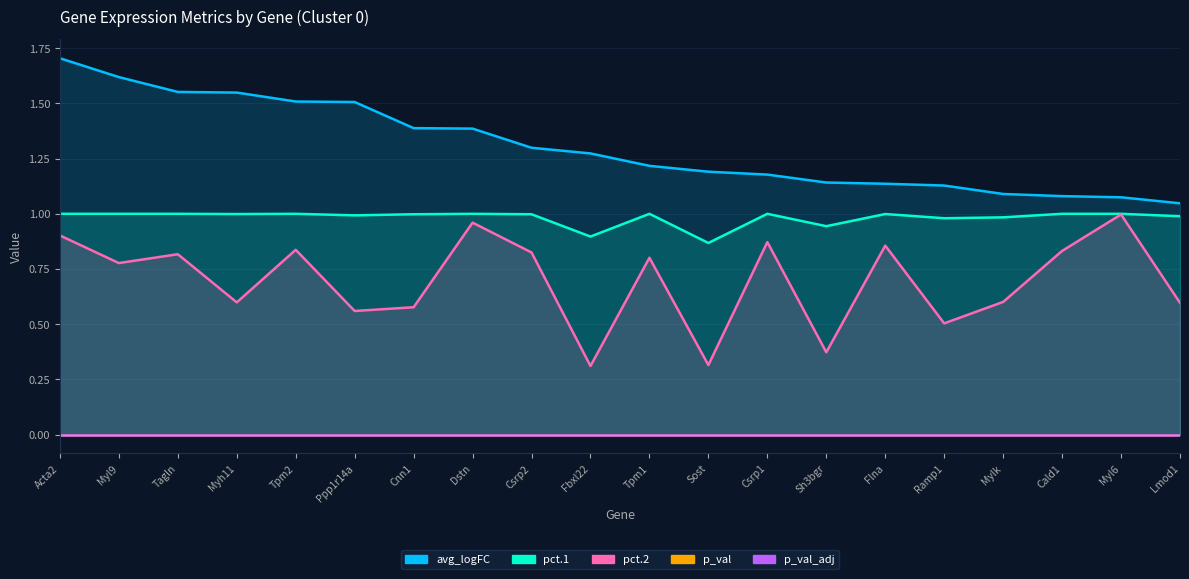

Which series has the largest total across all categories?

avg_logFC